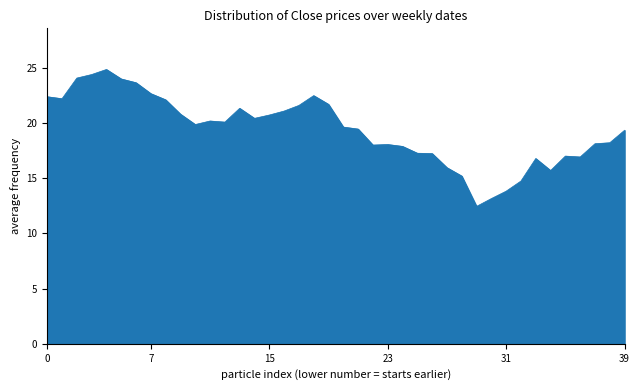

What is the maximum value shown in the chart?

24.9